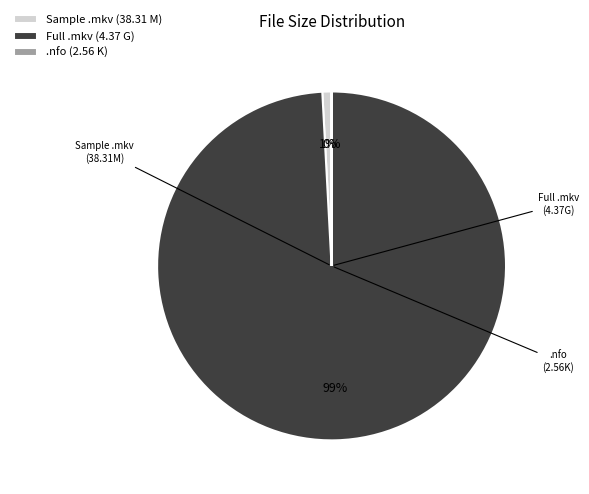

True or false: Sample .mkv (38.31 M) accounts for 1% of the total.

True